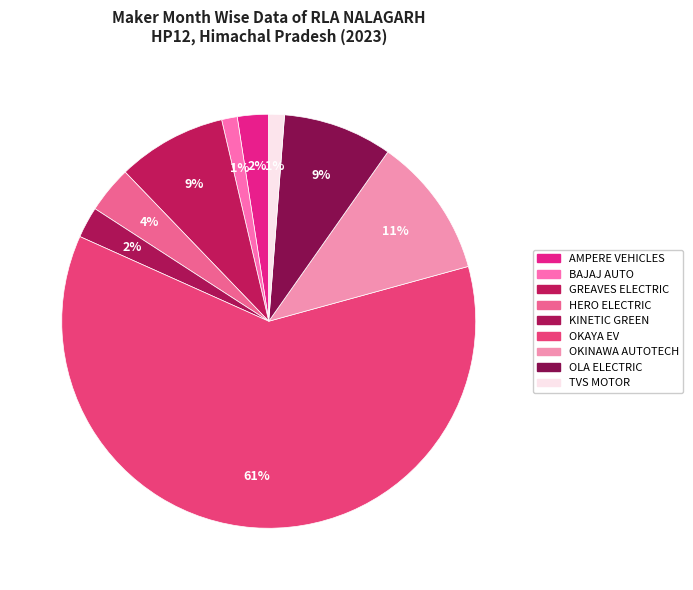

Rank the categories by value from highest to lowest.

OKAYA EV, OKINAWA AUTOTECH, GREAVES ELECTRIC, OLA ELECTRIC, HERO ELECTRIC, AMPERE VEHICLES, KINETIC GREEN, BAJAJ AUTO, TVS MOTOR